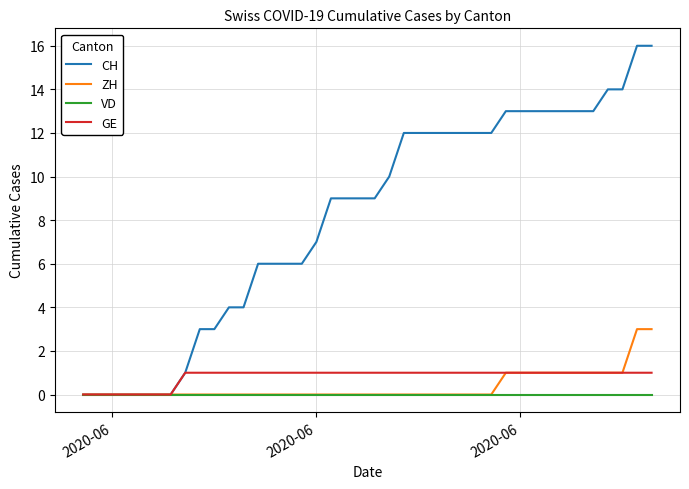

List the series in order of their peak value, highest first.

CH, ZH, GE, VD